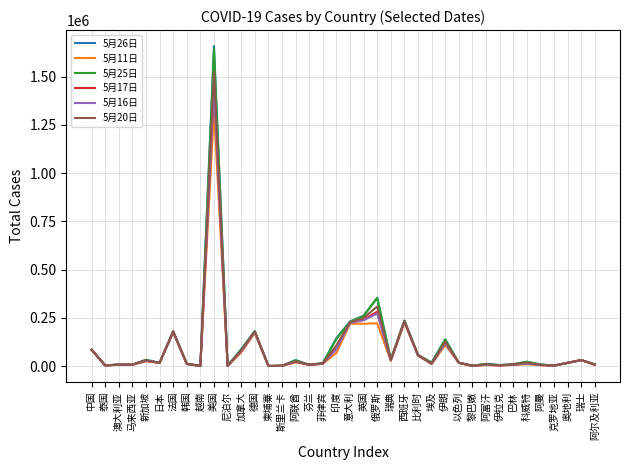

What is the difference between the highest and lowest values at 澳大利亚?

178